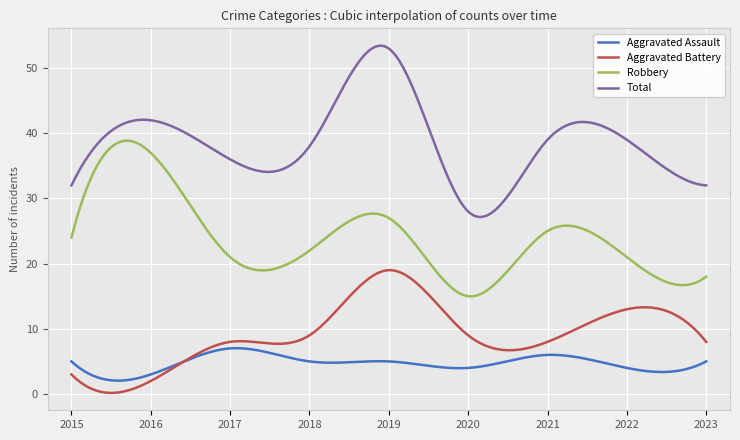

Which series has the largest total across all categories?

Total